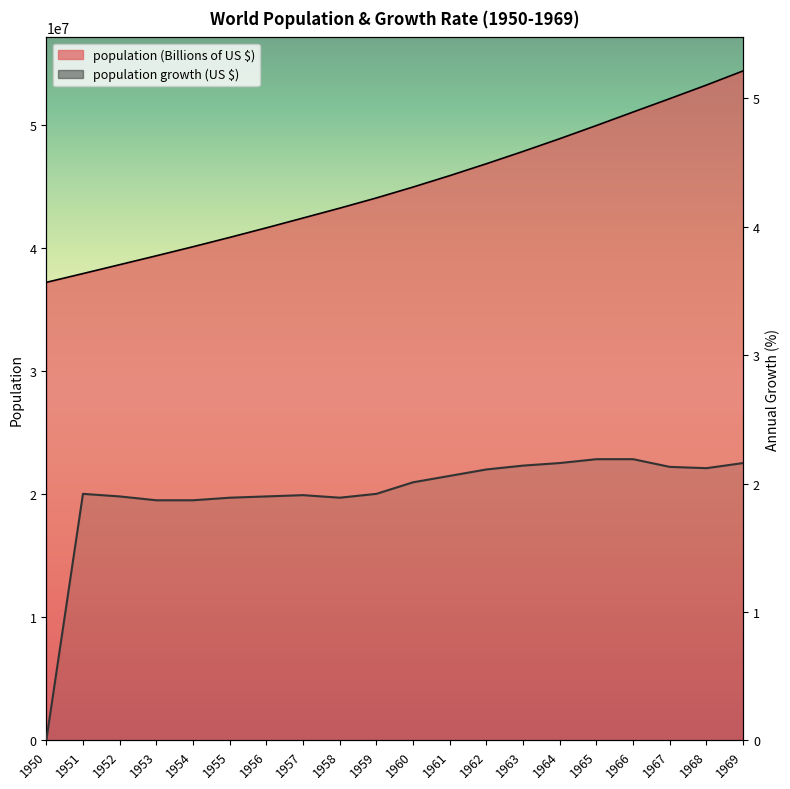

Which category has the lowest value in the population (Billions of US $) series?

1950